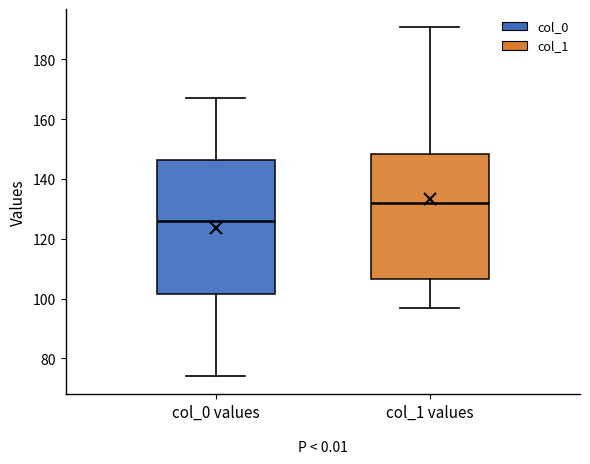

Which box is the tallest, from its lower edge to its upper edge?

col_0 values